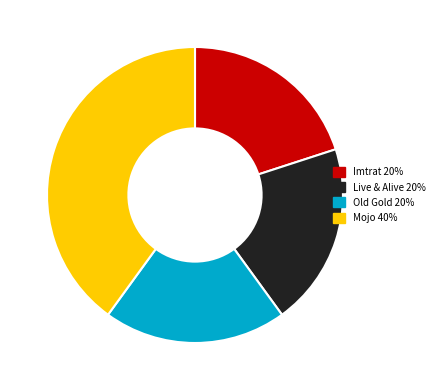

Does any single category account for the majority?

No